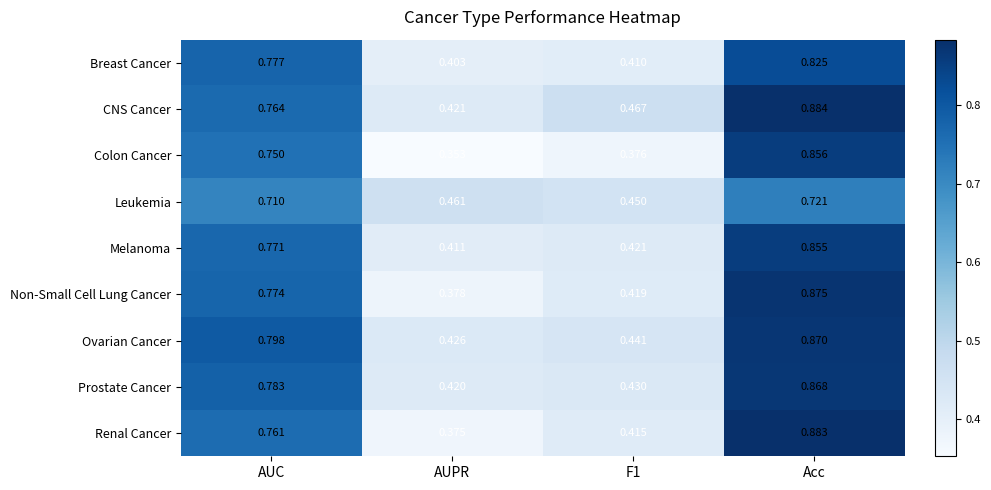

Between AUC and Acc, which series saw the biggest shift?

Renal Cancer